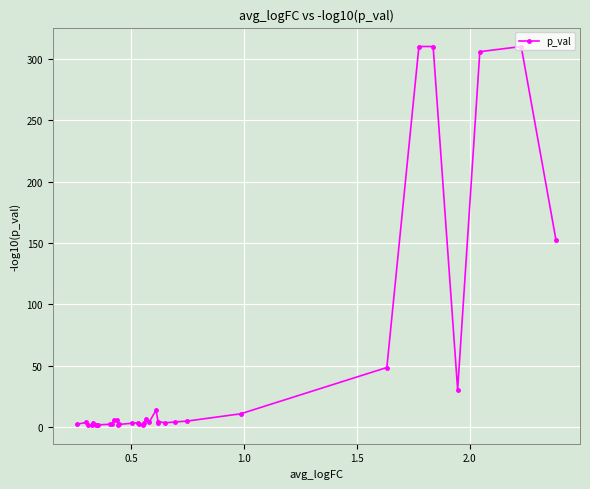

What is the maximum value shown in the chart?

310.0